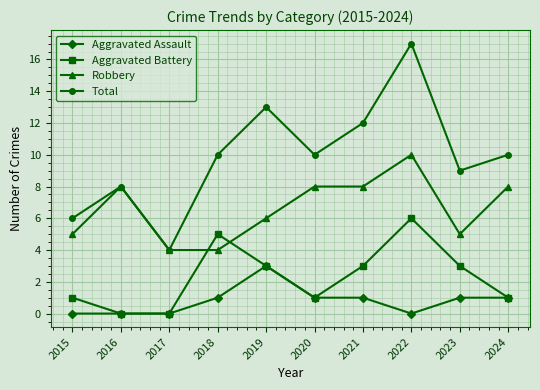

True or false: Aggravated Assault and Total cross at least once.

False